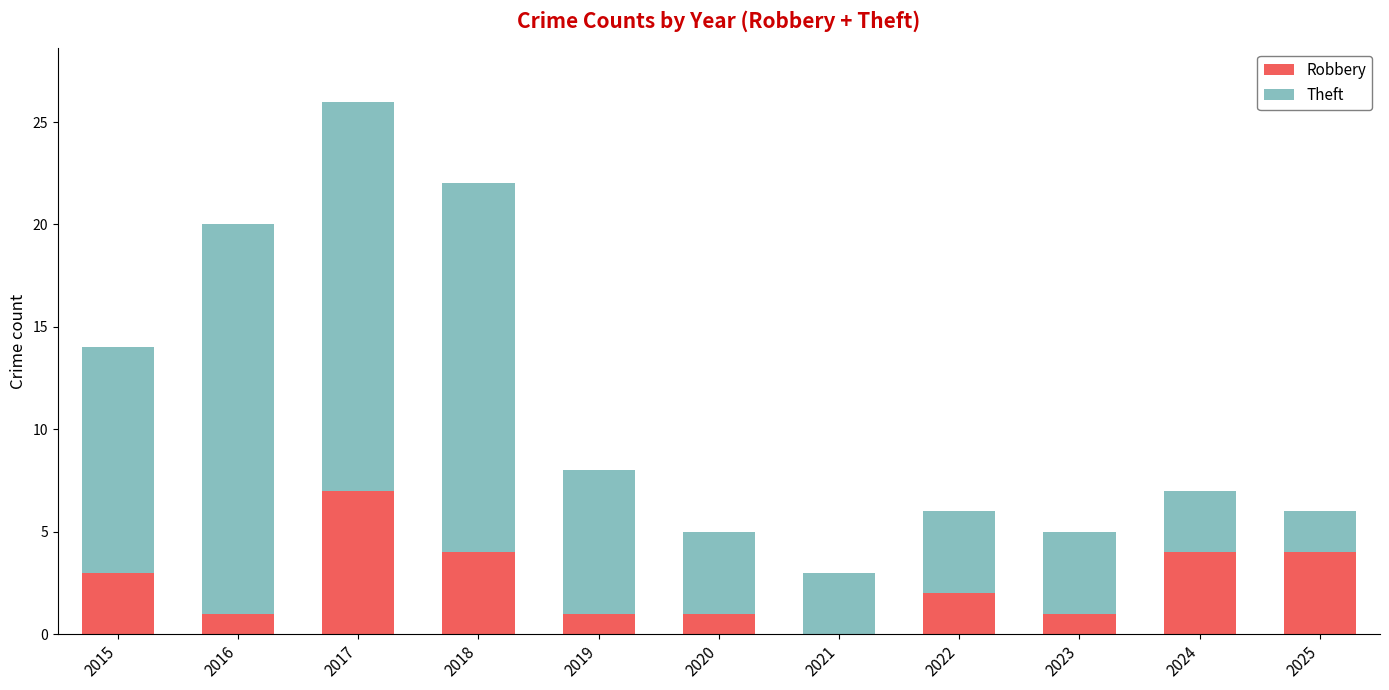

The value of Robbery at 2022 is 3. True or false?

False